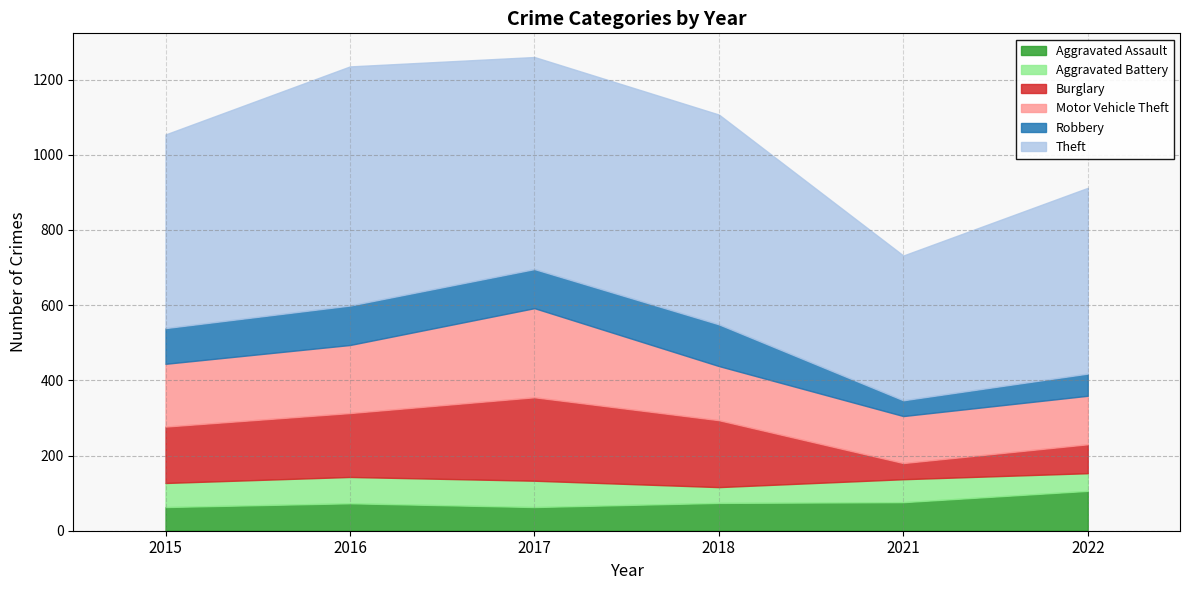

Is it true that Robbery equals 155 at 2017?

False